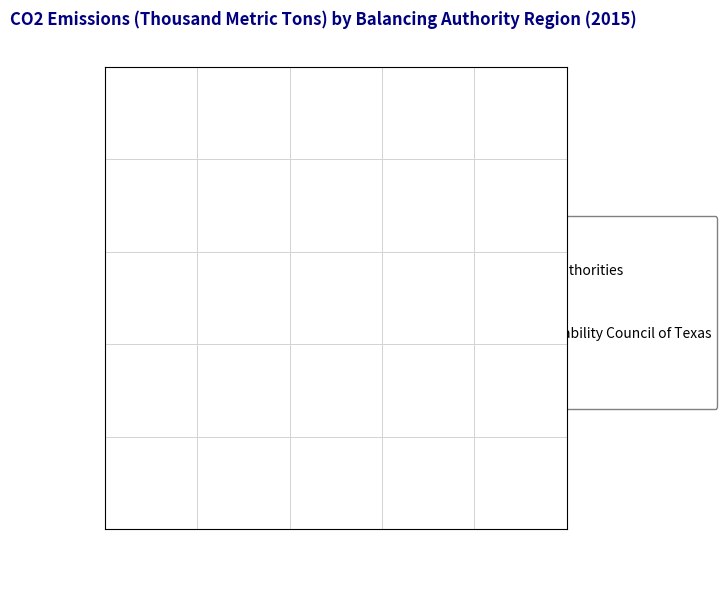

To the nearest percent, what percentage of the pie is Electric Reliability Council of Texas?

19%